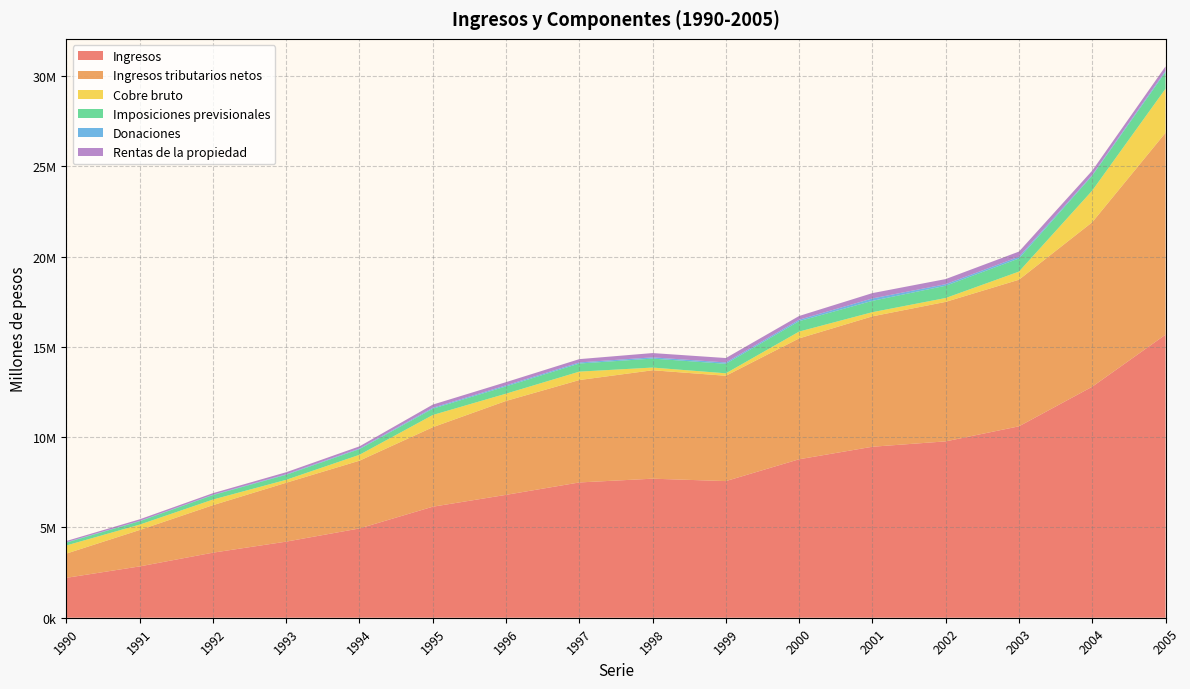

Reading right to left, list all the values displayed in this chart.

Ingresos: 2005=15680877	2004=12798366	2003=10604365	2002=9770772	2001=9473052	2000=8779652	1999=7569874	1998=7703378	1997=7494785	1996=6807638	1995=6150649	1994=4947033	1993=4215850	1992=3604739	1991=2843636	1990=2210881
Ingresos tributarios netos: 2005=11185097	2004=9112333	2003=8121735	2002=7727855	2001=7224485	2000=6697023	1999=5834816	1998=6006676	1997=5673200	1996=5203887	1995=4404511	1994=3754270	1993=3263155	1992=2631303	1991=2016898	1990=1343567
Cobre bruto: 2005=2440440	2004=1753488	2003=450361	2002=214749	2001=230667	2000=377077	1999=136480	1998=149516	1997=465925	1996=402227	1995=676120	1994=326661	1993=163200	1992=311986	1991=298098	1990=450593
Imposiciones previsionales: 2005=919621	2004=827629	2003=727979	2002=678900	2001=628052	2000=576758	1999=527042	1998=496839	1997=449471	1996=403054	1995=349124	1994=312913	1993=276349	1992=246146	1991=188483	1990=159559
Donaciones: 2005=71994	2004=41653	2003=94392	2002=87418	2001=131980	2000=79460	1999=73721	1998=68981	1997=61215	1996=58481	1995=51701	1994=35317	1993=30231	1992=19618	1991=15784	1990=21124
Rentas de la propiedad: 2005=245834	2004=236798	2003=285988	2002=282508	2001=296224	2000=207766	1999=245543	1998=237530	1997=182489	1996=176821	1995=175292	1994=118604	1993=112715	1992=86961	1991=89559	1990=66497